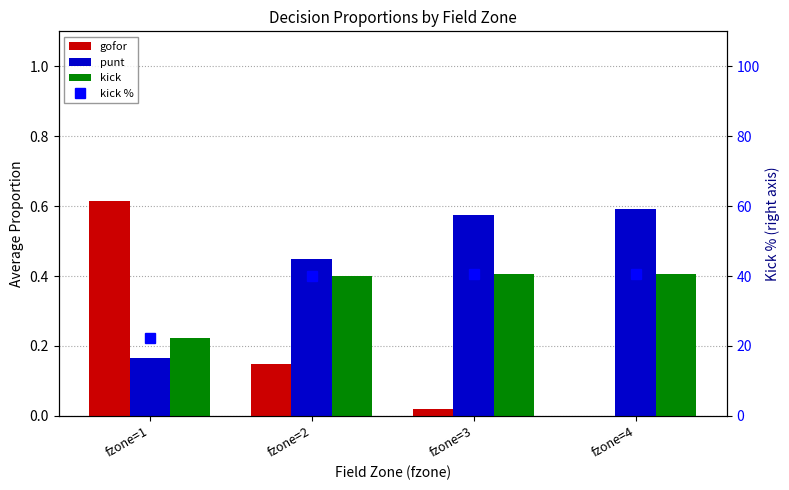

Reading left to right, list all the values displayed in this chart.

gofor: 0.6	0.1	0.0	0.0
punt: 0.2	0.4	0.6	0.6
kick: 0.2	0.4	0.4	0.4
kick %: 22.1	40.1	40.7	40.7